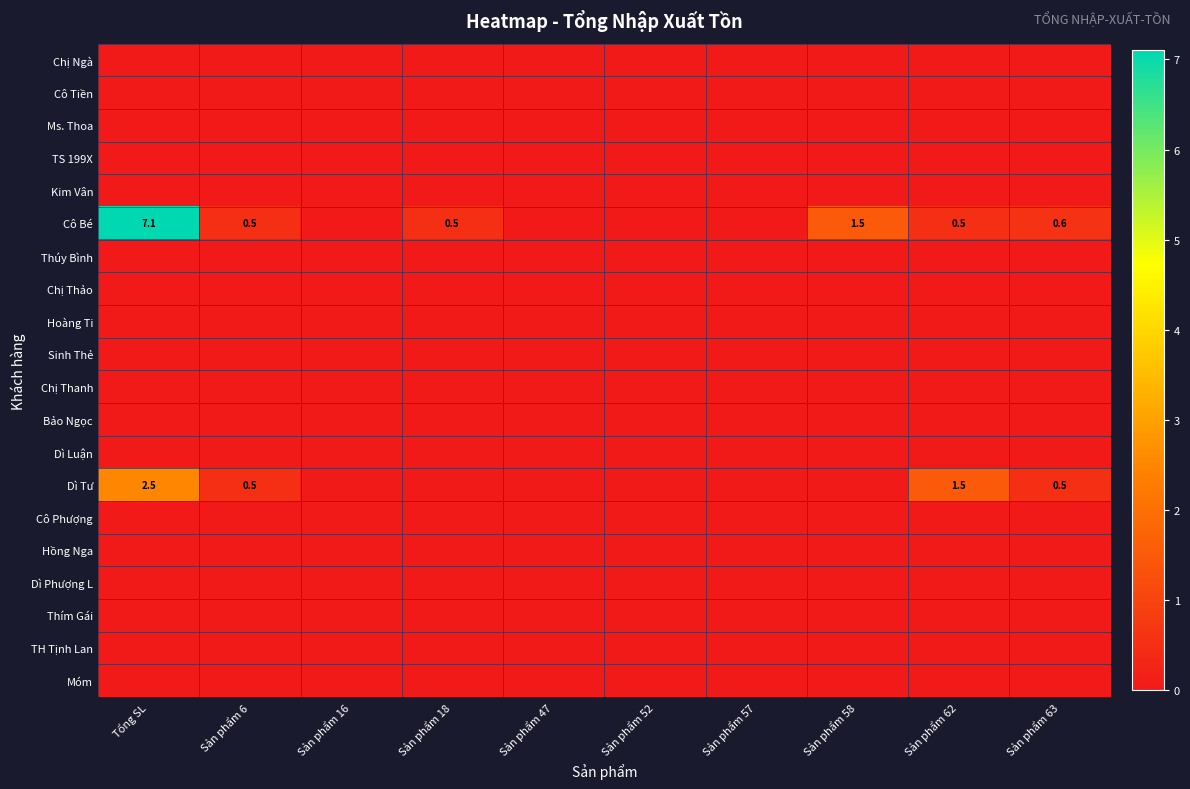

Count the number of categories in the chart.

10